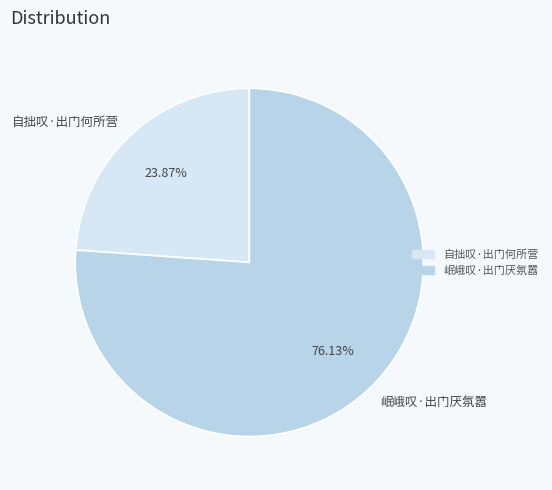

Approximately how many times larger is the value at 岷峨叹·出门厌氛嚣 compared to 自拙叹·出门何所营?

3.2